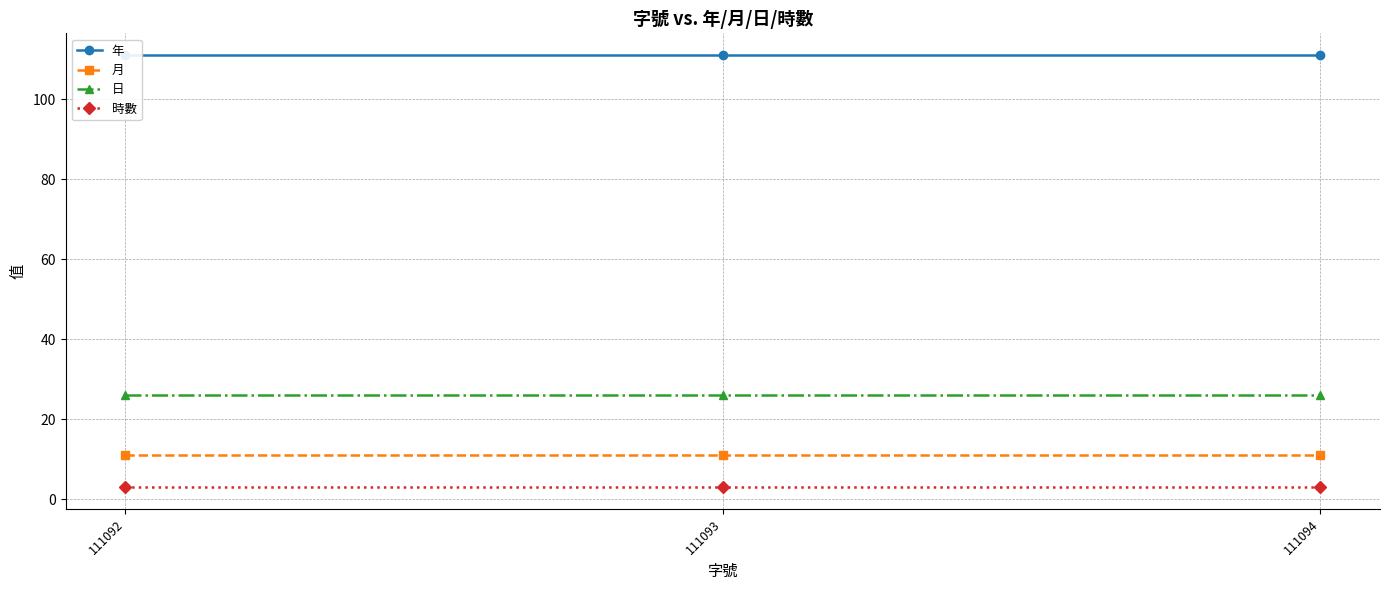

What are all the series names shown in the legend?

年, 月, 日, 時數